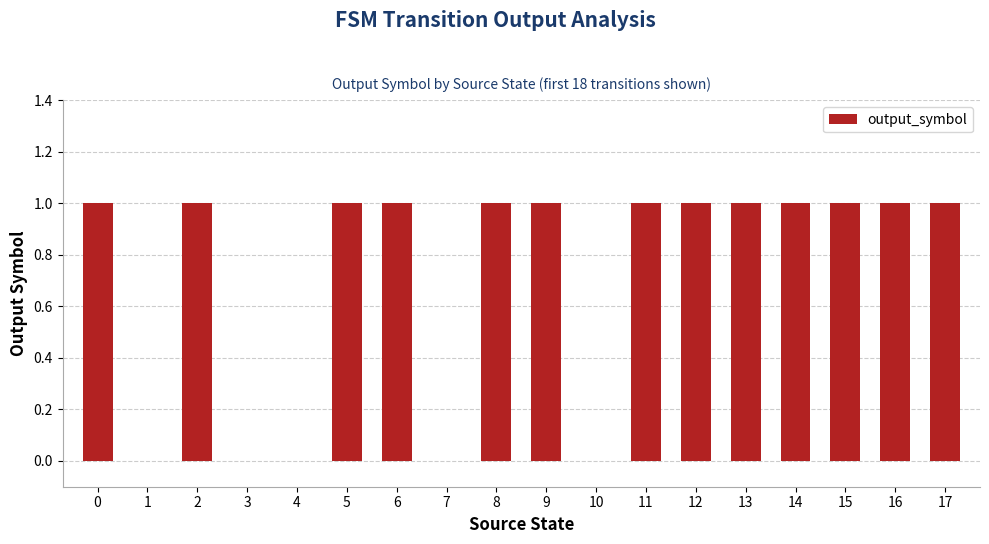

What is the change in value from 4 to 6?

+1